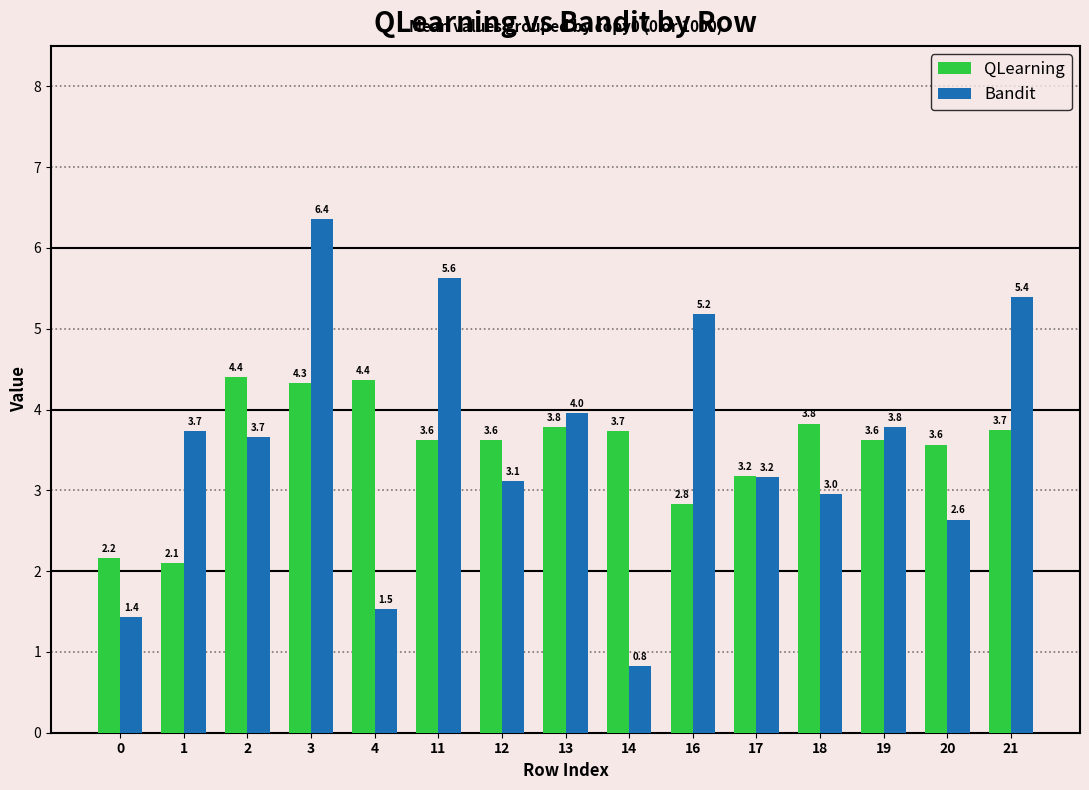

Which series has the largest total across all categories?

Bandit